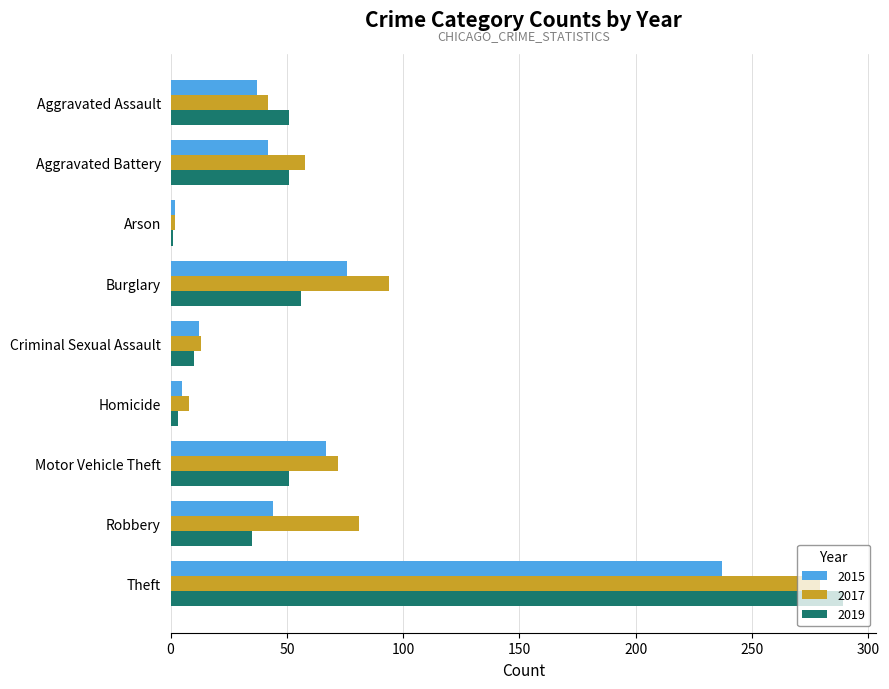

True or false: 2017 has a value of 19 at Robbery.

False